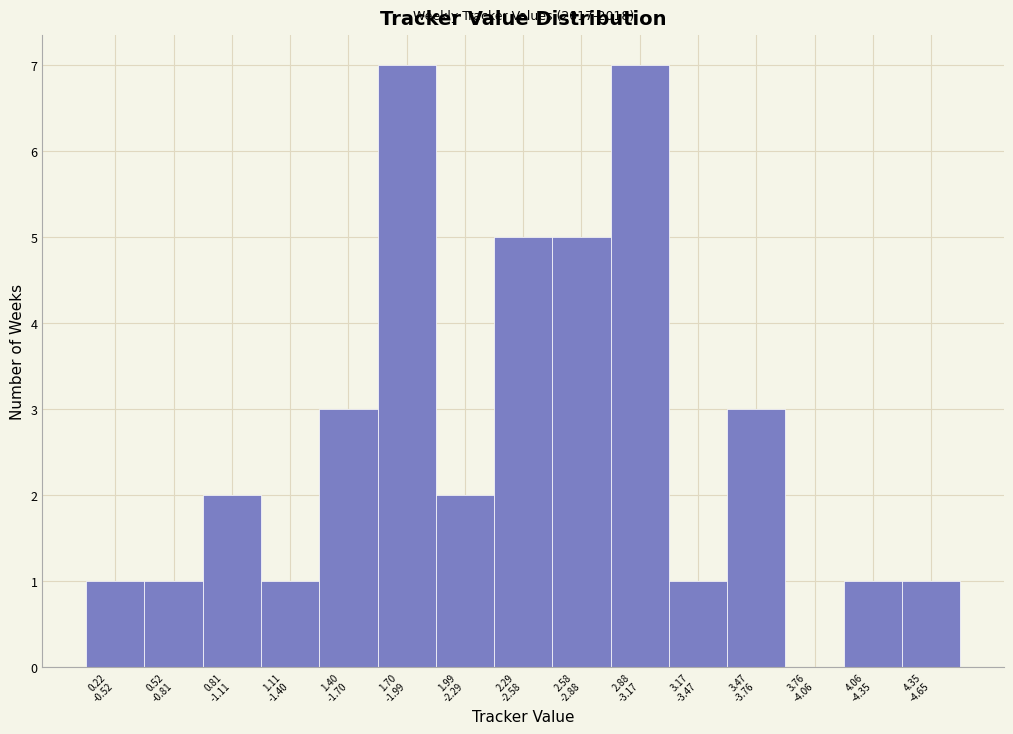

What is the greatest value displayed?

7